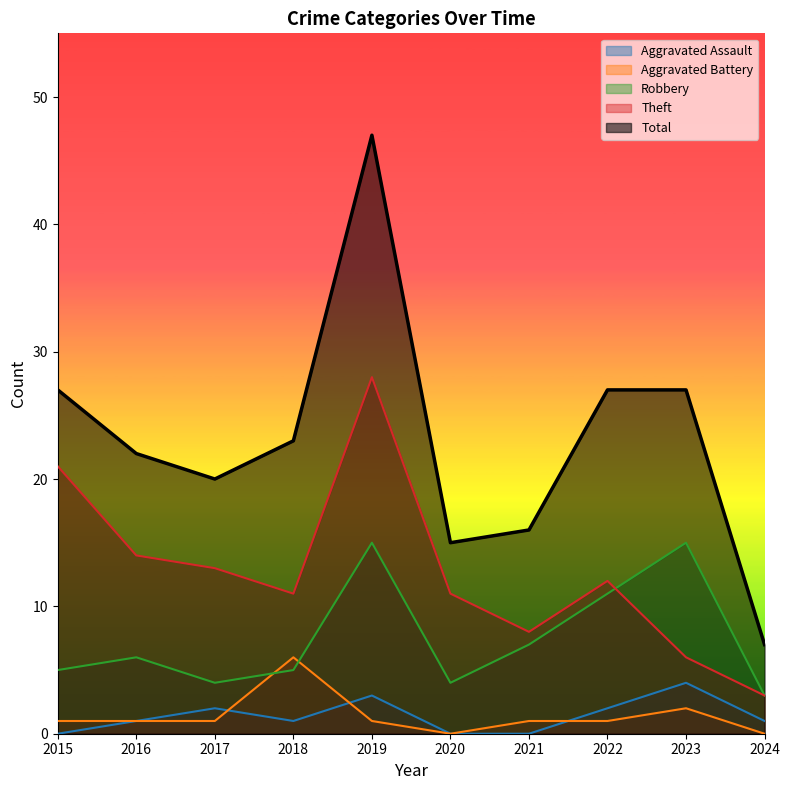

Does the chart display data point markers on the line(s)?

No